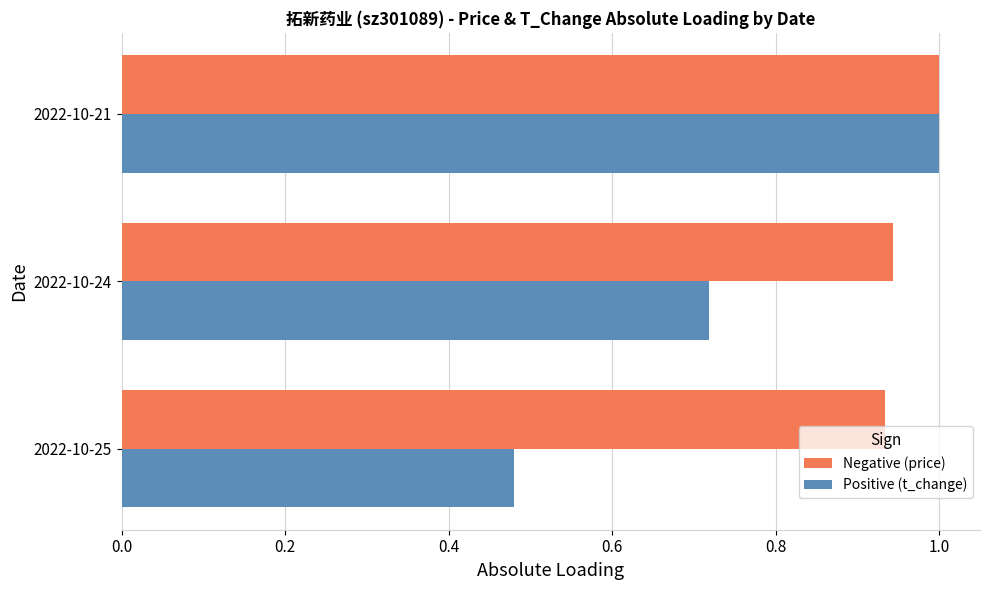

What is the total value across all series at 2022-10-25?

1.4